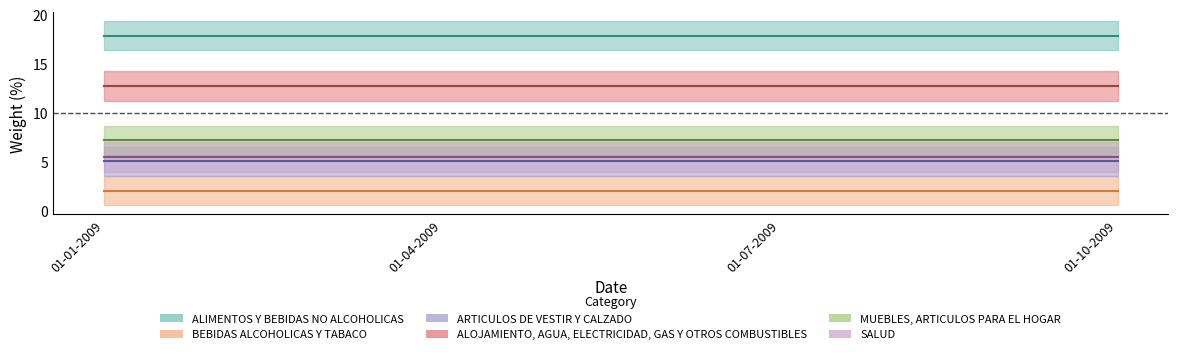

Between 01-10-2009 and 01-01-2009, which is larger?

01-10-2009